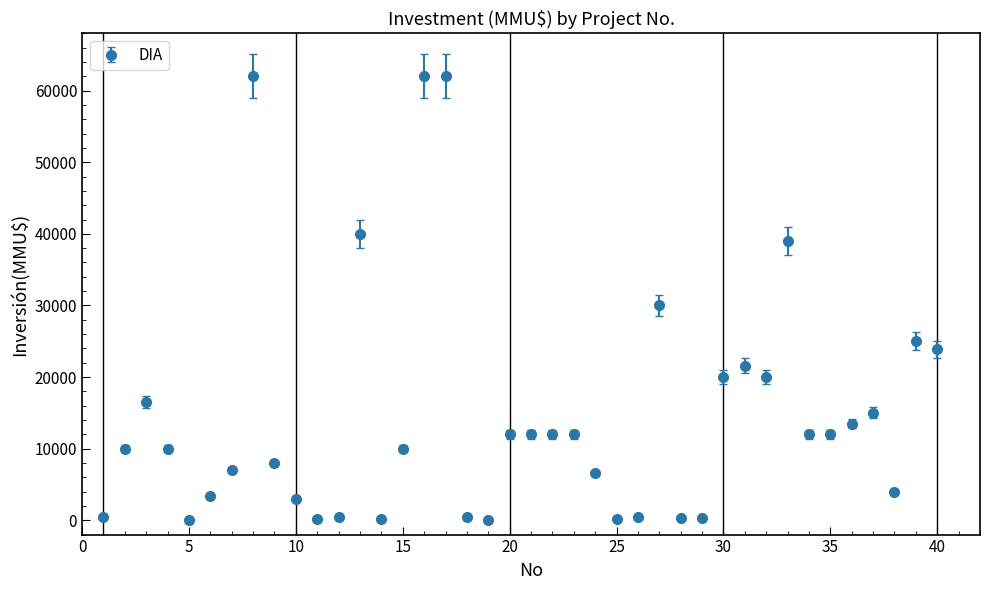

What is the average value?

14685